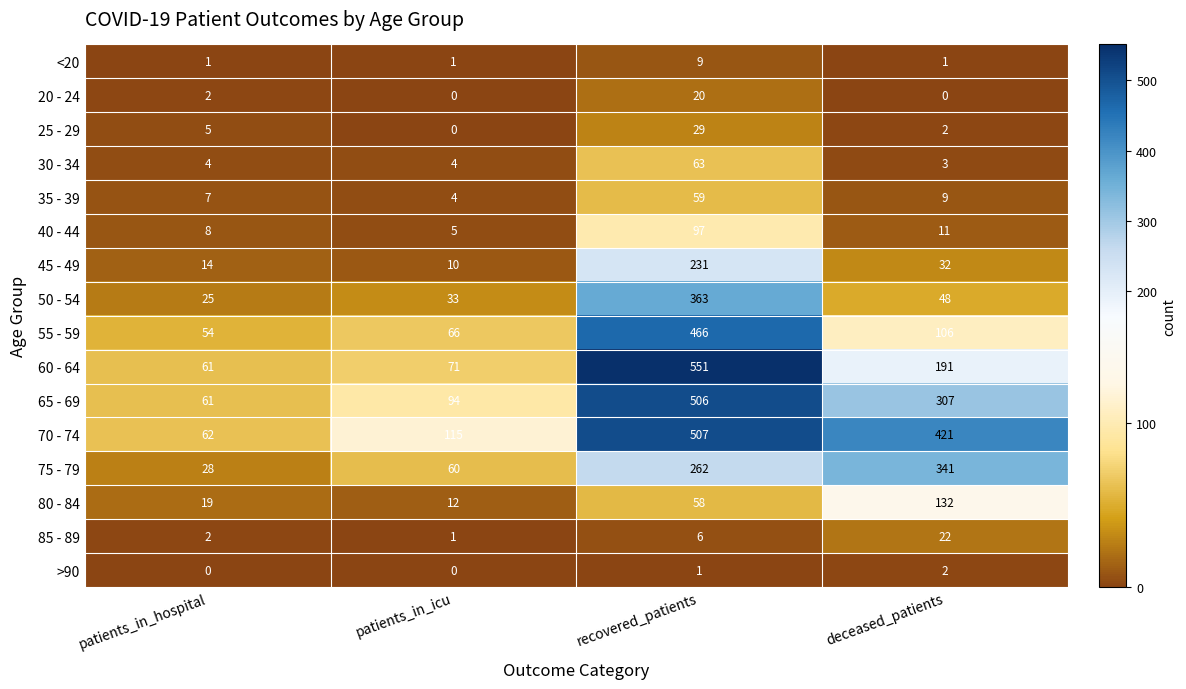

Is it true that <20 equals 1 at patients_in_hospital?

True